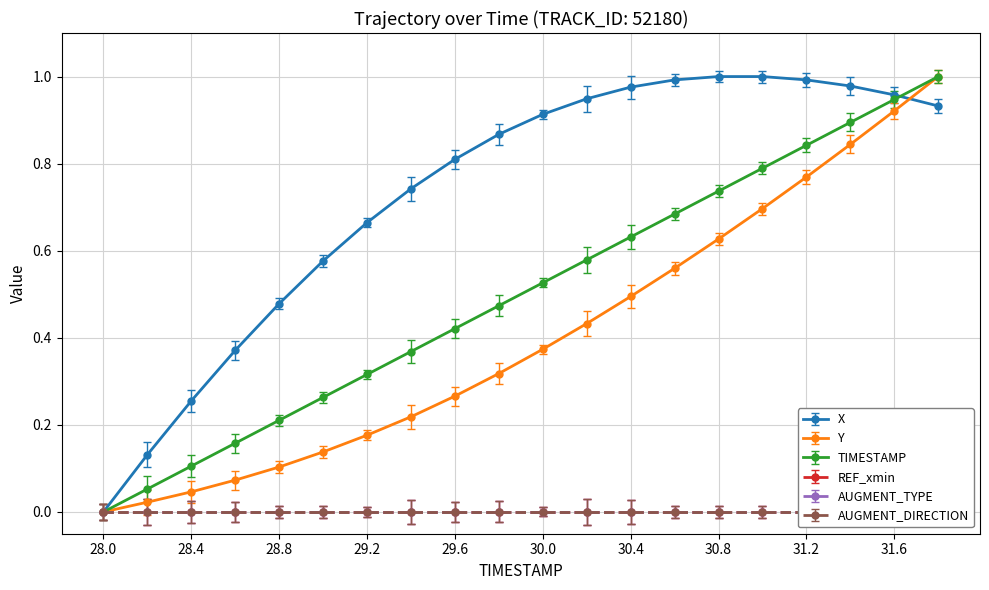

Which series changed the most between 28.8 and 31.4?

Y